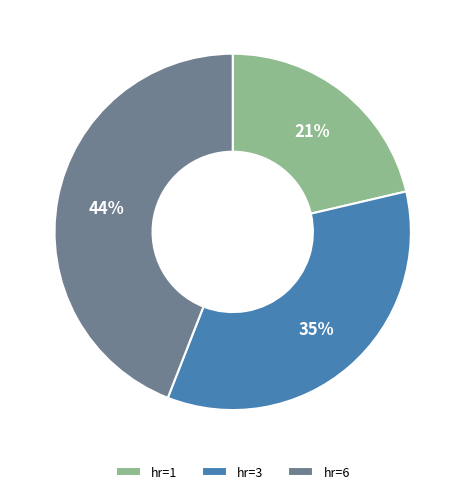

Combined, do hr=3 and hr=6 account for over 50%?

Yes